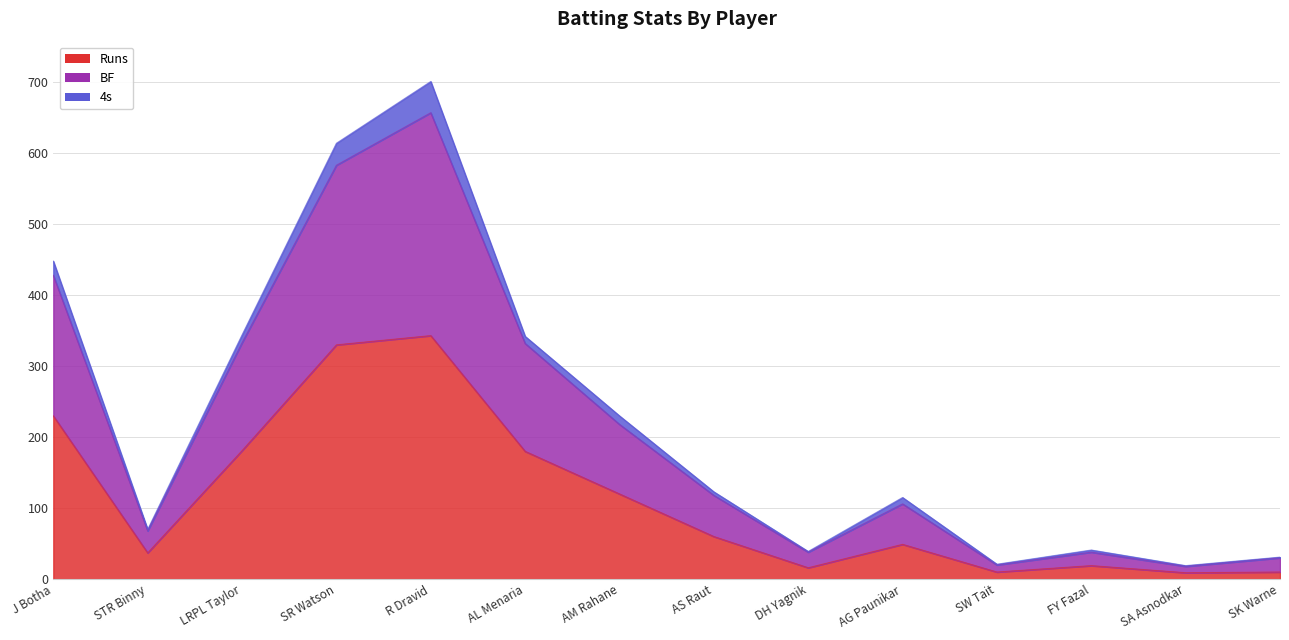

At how many categories does at least one series exceed 379?

3